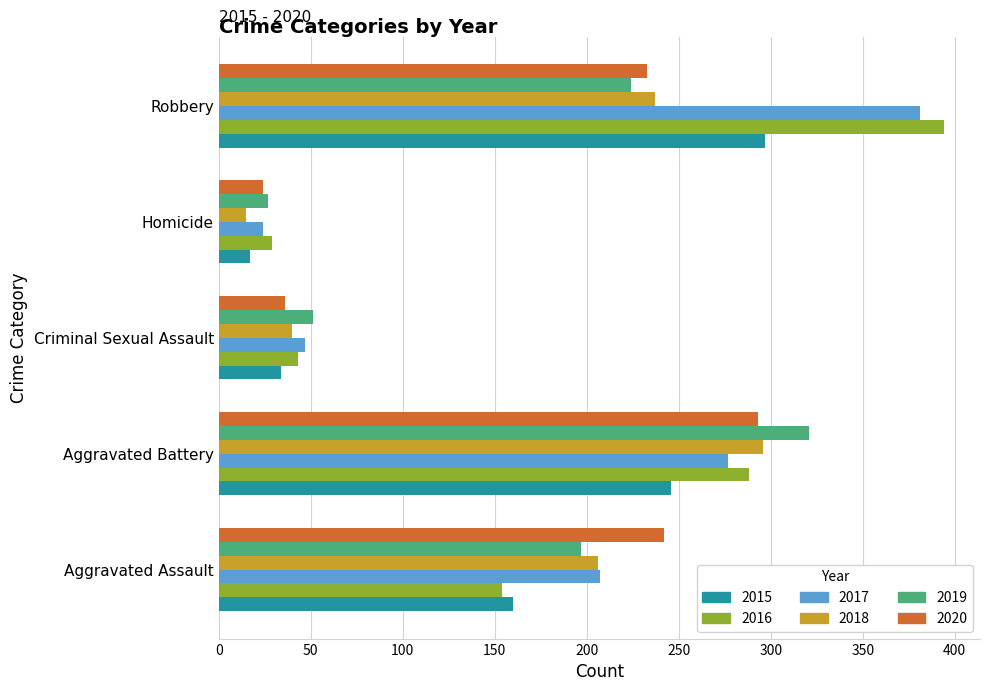

At which label does 2015 reach its peak?

Robbery